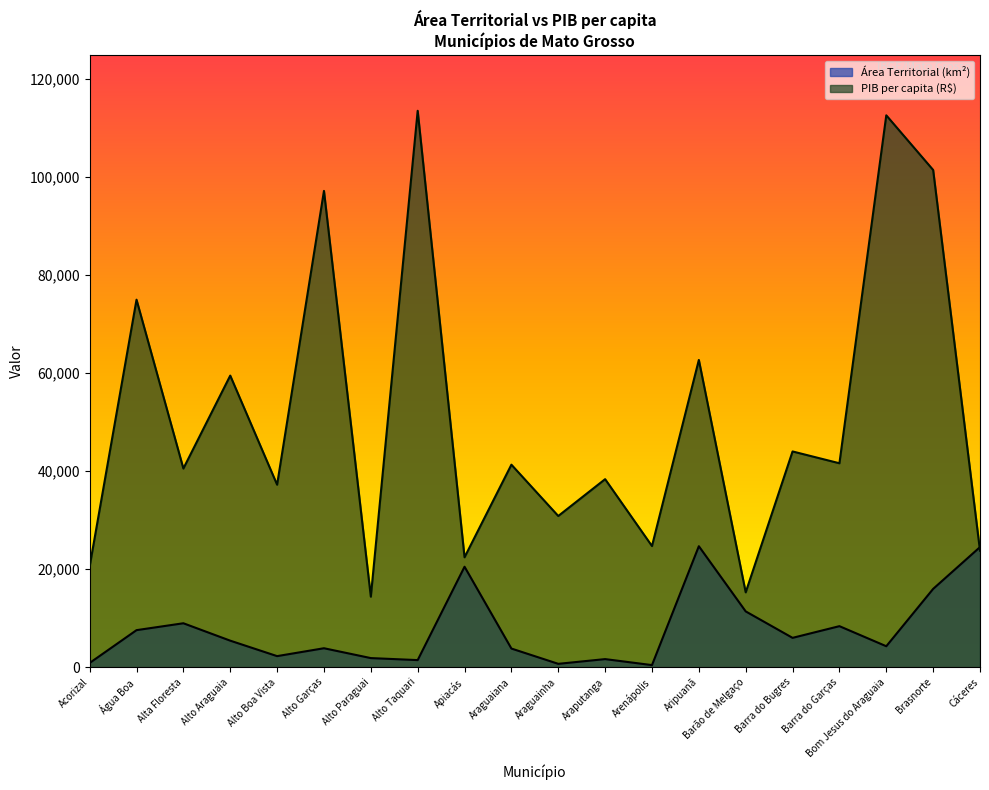

Is the value of Área Territorial (km²) at Acorizal greater than the value of PIB per capita (R$) at Alto Paraguai?

No